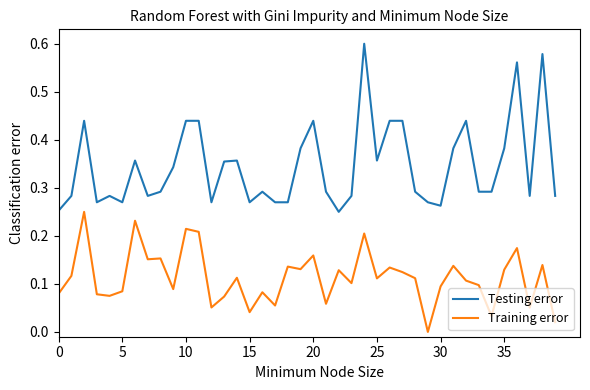

Which series has the largest total across all categories?

Testing error